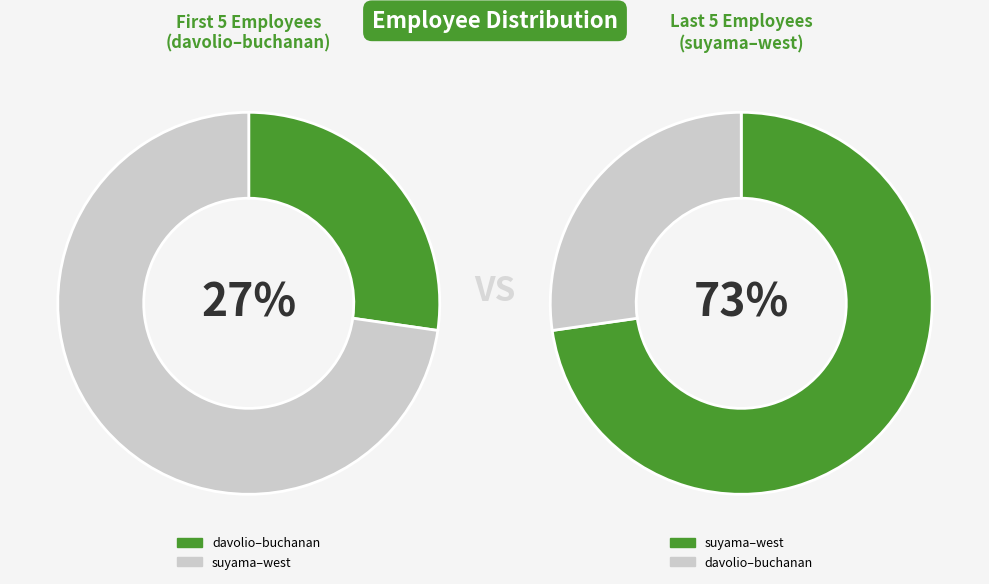

Which slice is the largest?

west